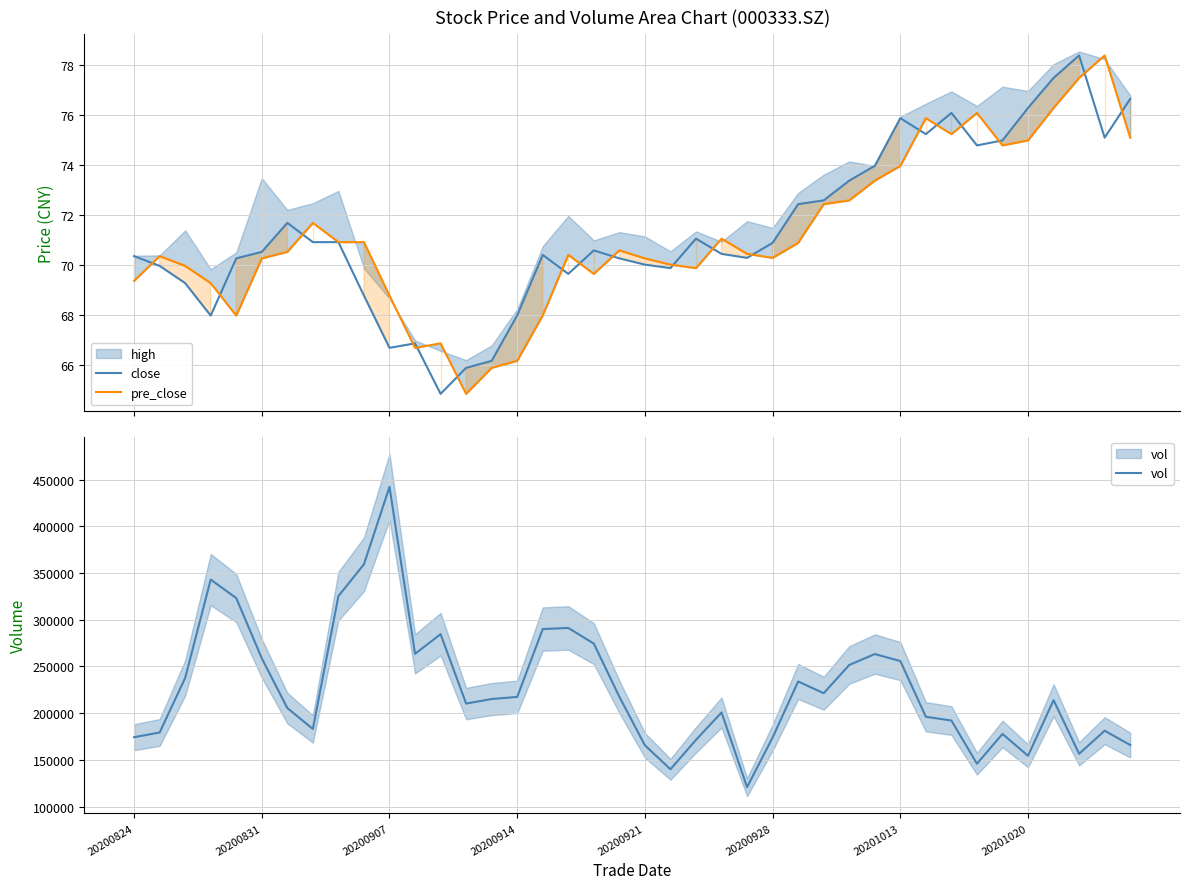

True or false: close and vol cross at least once.

False